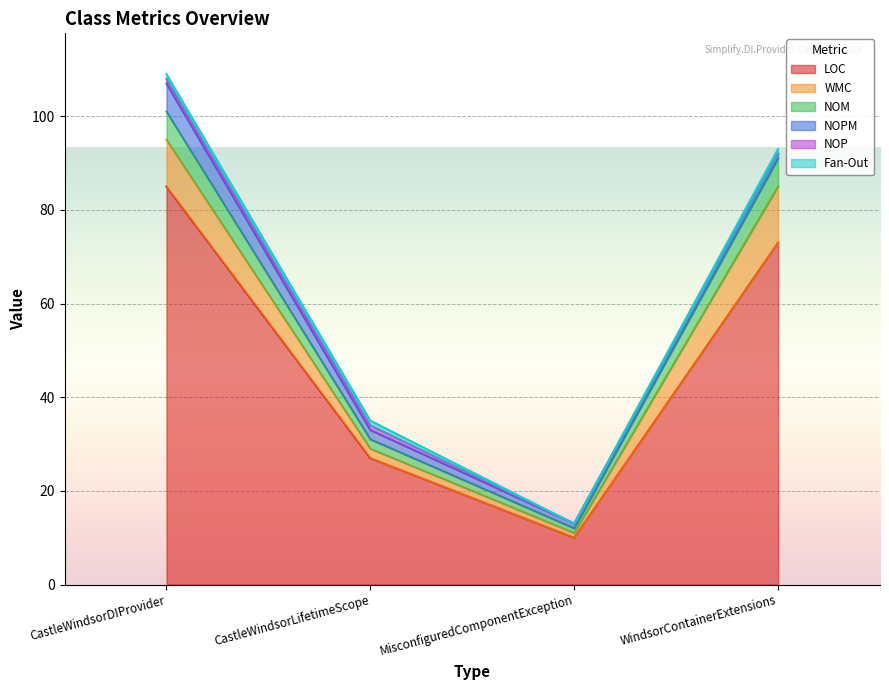

Reading left to right, transcribe all the data shown in this chart.

LOC: 85	27	10	73
WMC: 10	2	1	12
NOM: 6	2	1	6
NOPM: 6	2	1	1
NOP: 1	1	0	0
Fan-Out: 1	1	0	1